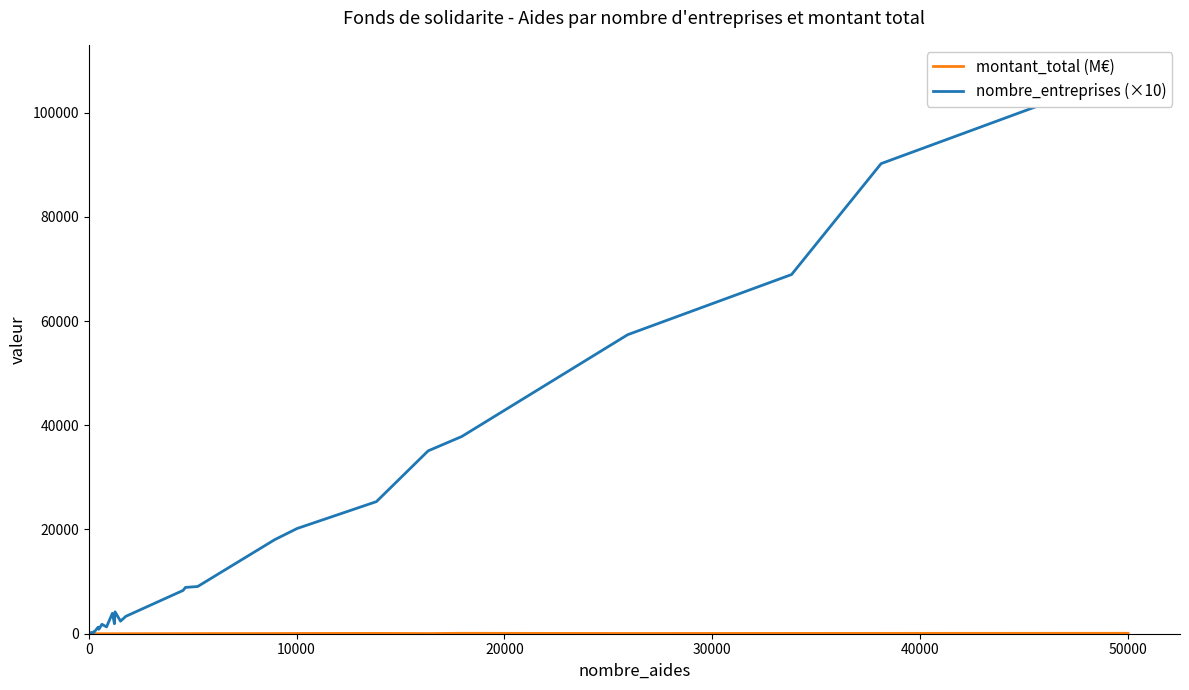

Reading right to left, extract all data points from this chart.

montant_total (M€): 83.0	68.9	63.0	48.0	82.4	33.8	66.0	52.6	40.4	29.8	22.1	22.8	10.1	7.8	2.1	4.6	1.7	3.2	2.1	2.0	1.3	1.1	1.6	1.5	1.0	1.1	0.3	1.8	0.2	0.4	0.3	1.5	0.2	0.1	0.1	0.2	0.0	0.1	0.0	0.0
nombre_entreprises (×10): 107620.0	90210.0	68920.0	57380.0	37850.0	35090.0	25350.0	20190.0	18060.0	9060.0	8880.0	8310.0	3340.0	2410.0	4200.0	1920.0	3920.0	1310.0	1810.0	850.0	1270.0	300.0	340.0	240.0	290.0	240.0	110.0	120.0	70.0	60.0	60.0	90.0	60.0	70.0	30.0	30.0	30.0	30.0	30.0	30.0